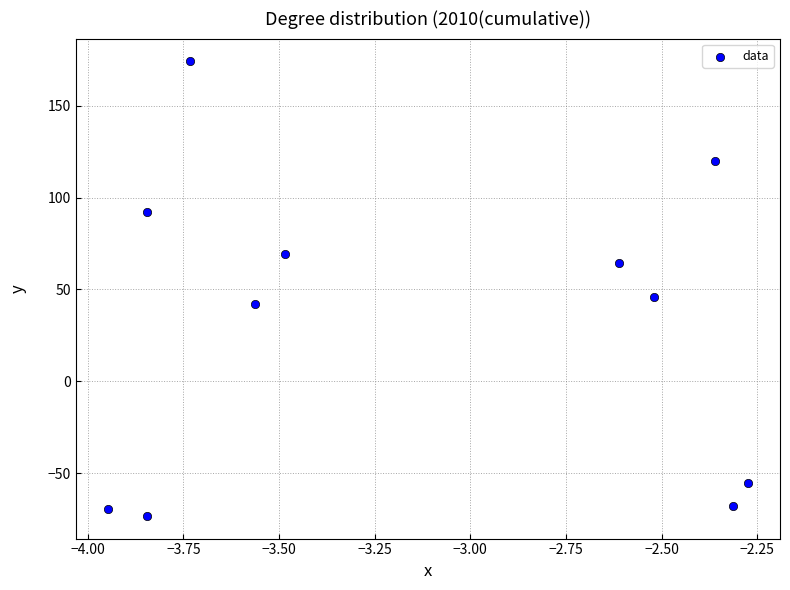

What is the range of X values (max minus min)?

1.7